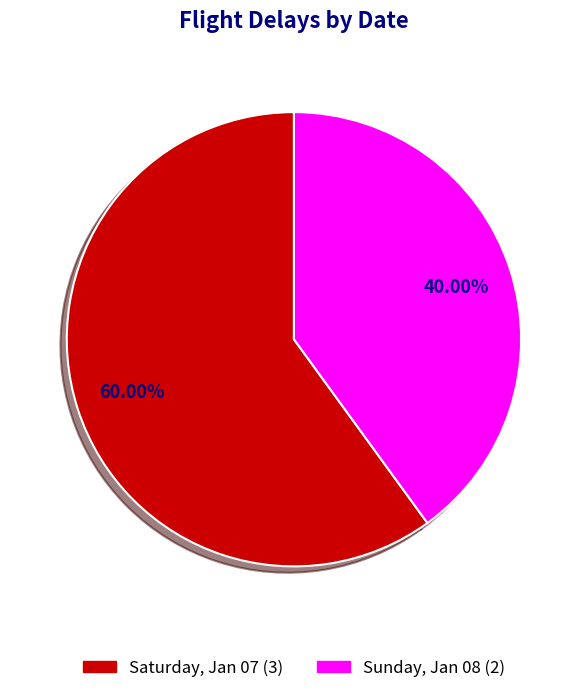

What is the majority slice?

Saturday, Jan 07